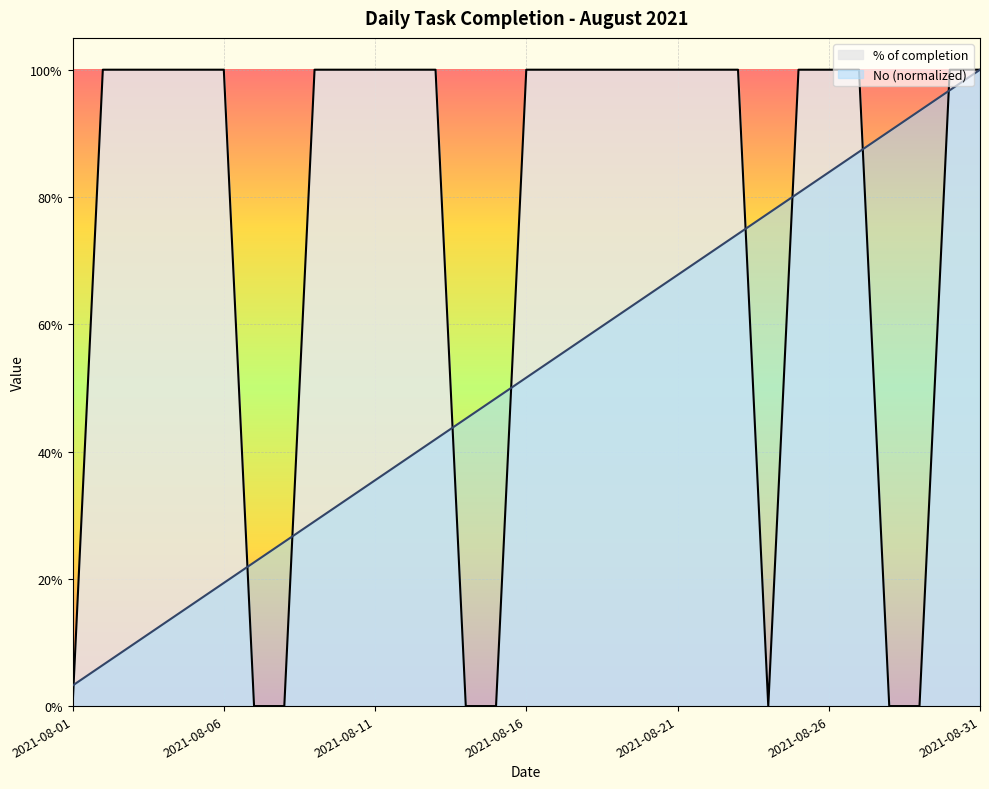

Which series has the largest range (max minus min)?

% of completion